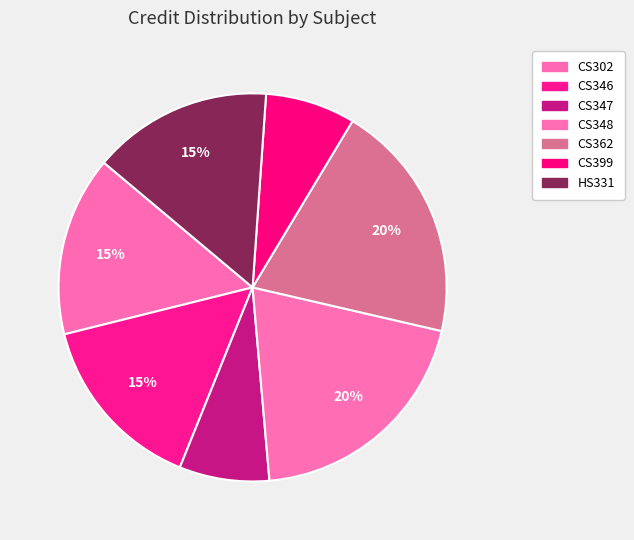

To the nearest percent, what portion does CS302 represent?

15%